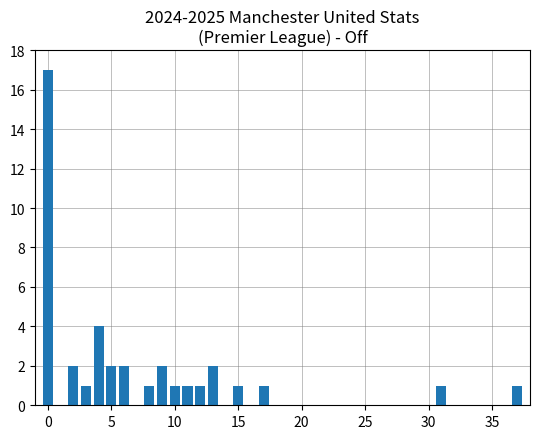

What is the value of the 1st bar from the left?

17